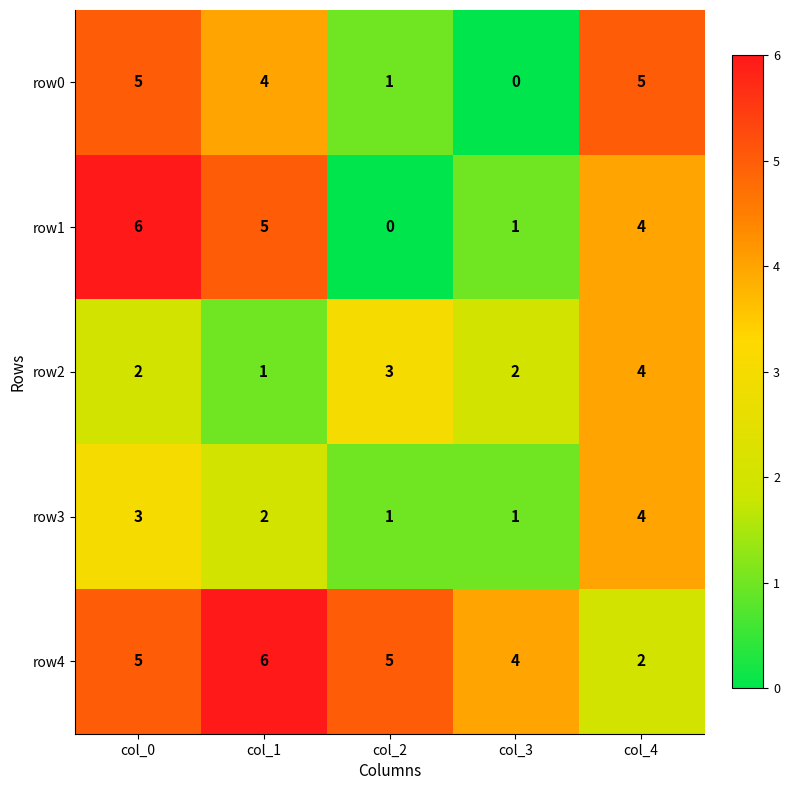

How many data points in row1 are less than 4?

2